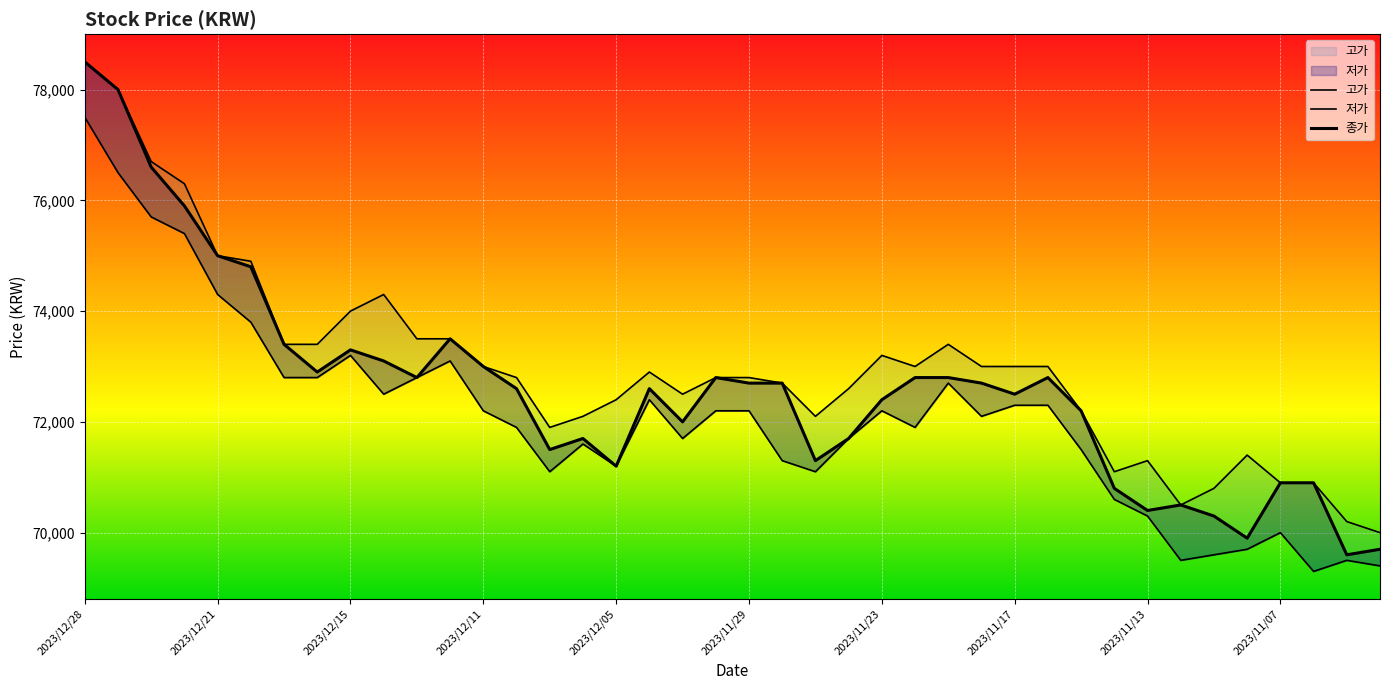

At which category does the chart reach its minimum across all series?

37